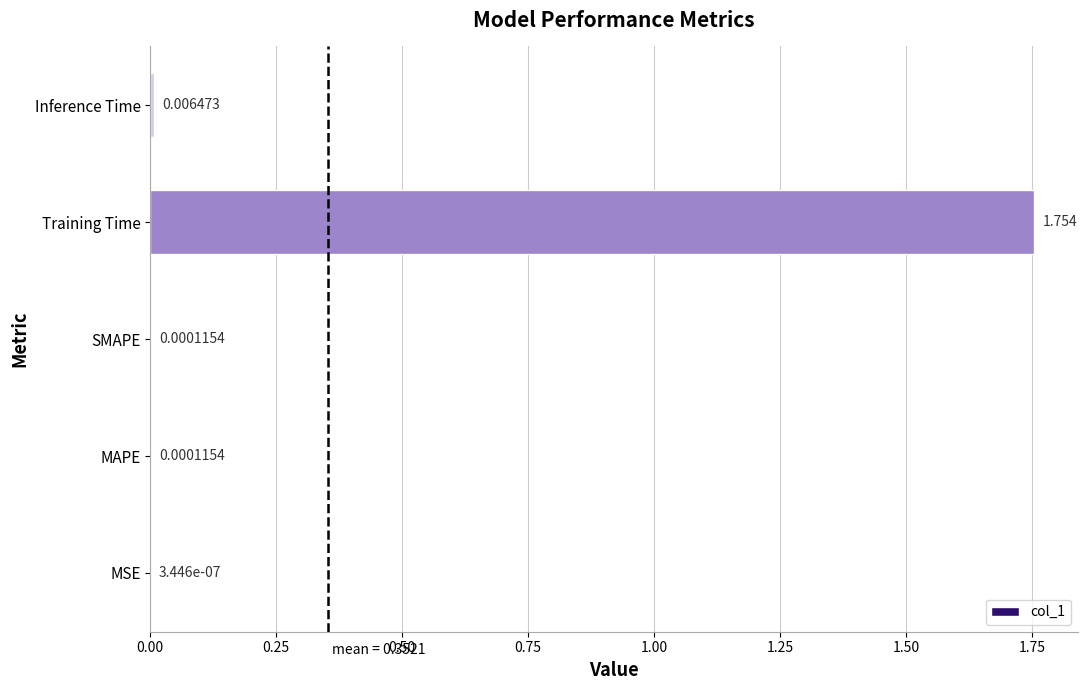

Count the number of categories in the chart.

5